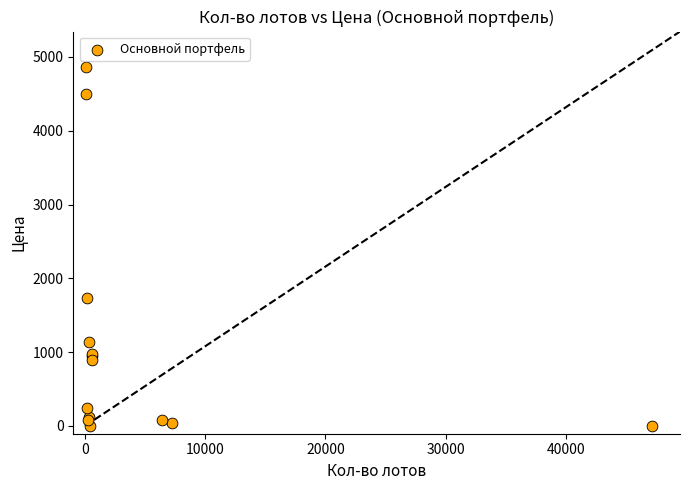

What Y value in the scatter plot is closest to 2429?

1728.0